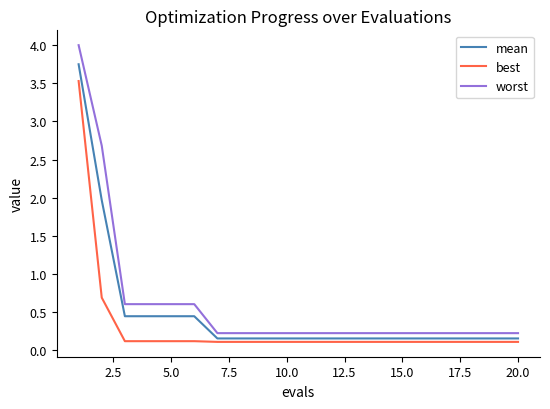

List the series in order of their peak value, highest first.

worst, mean, best